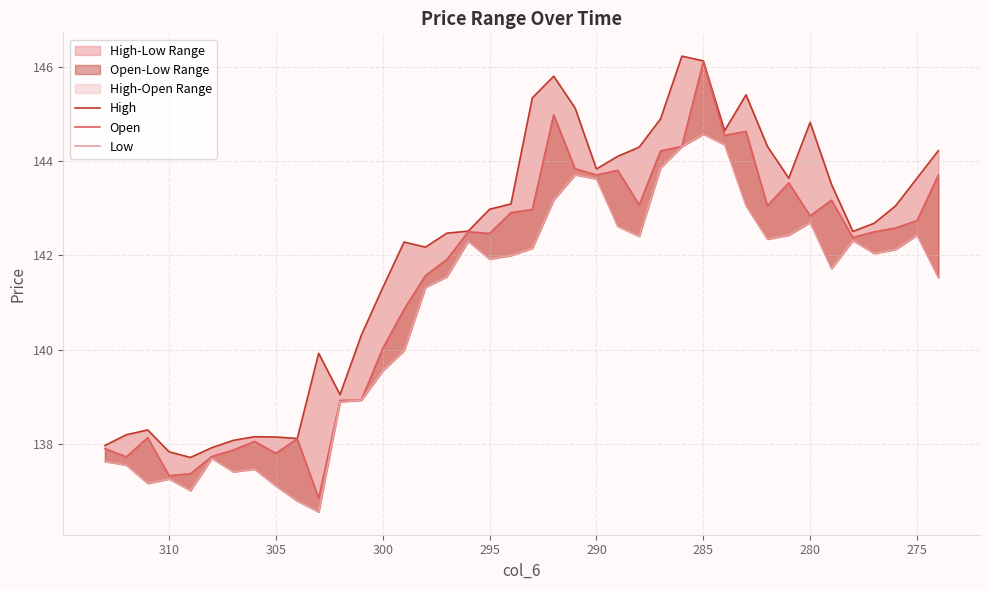

What are all the series names shown in the legend?

High, Open, Low